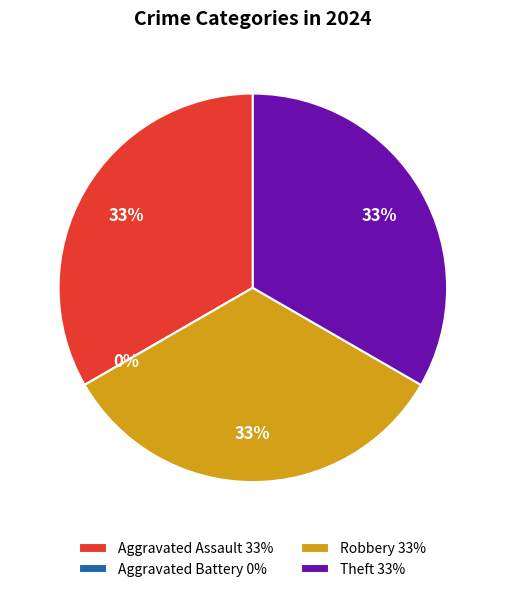

What is the ratio of the value at Aggravated Assault to the value at Robbery?

1.0